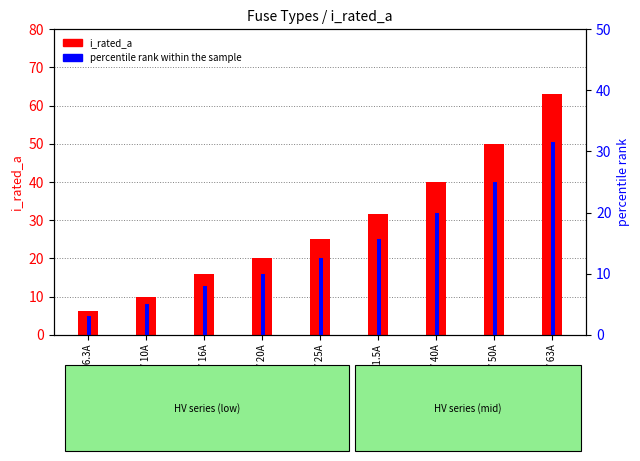

Which series has the largest range (max minus min)?

i_rated_a